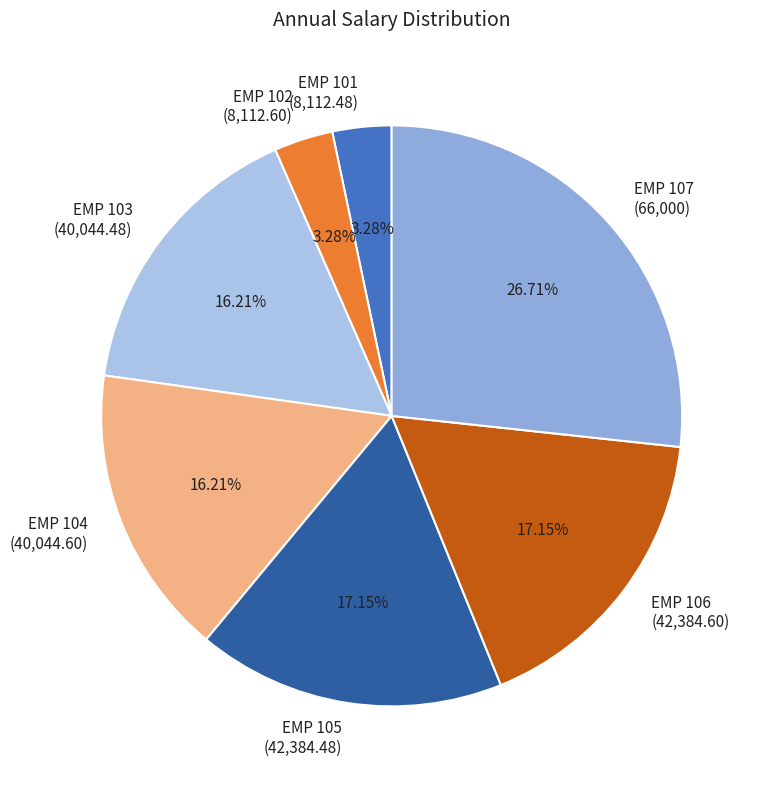

To the nearest percent, what is the average slice percentage?

14%